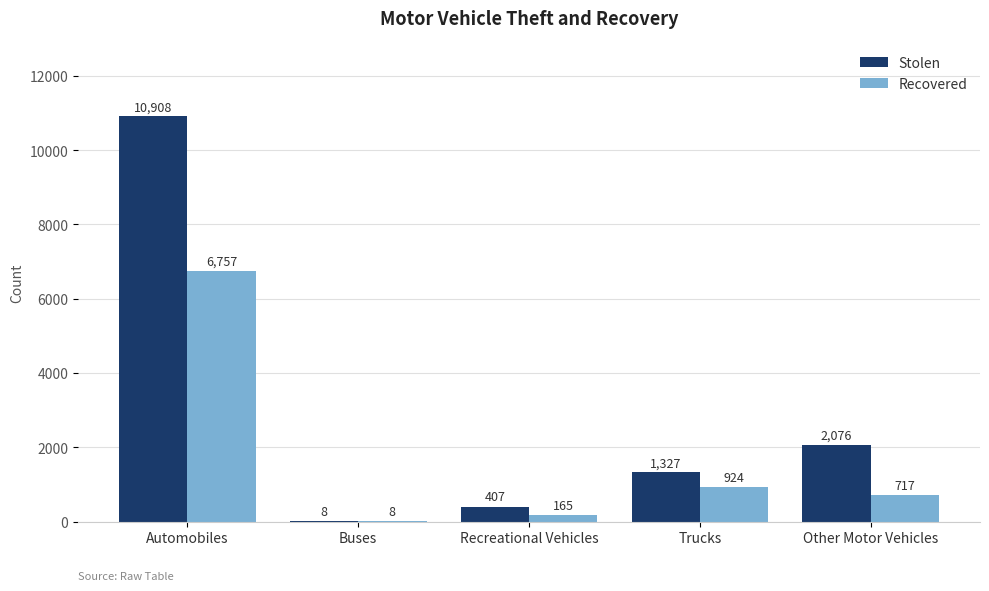

The value of Stolen at Trucks is 2076. True or false?

False